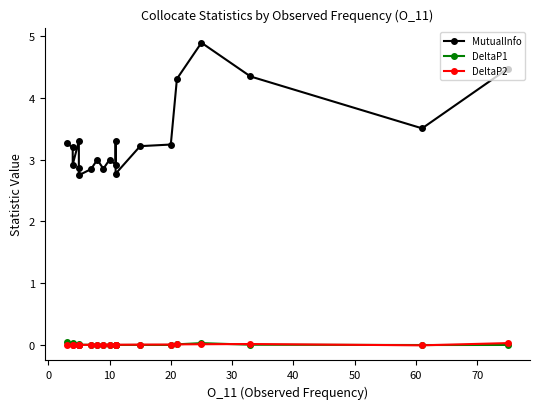

True or false: DeltaP1 and MutualInfo cross at least once.

False